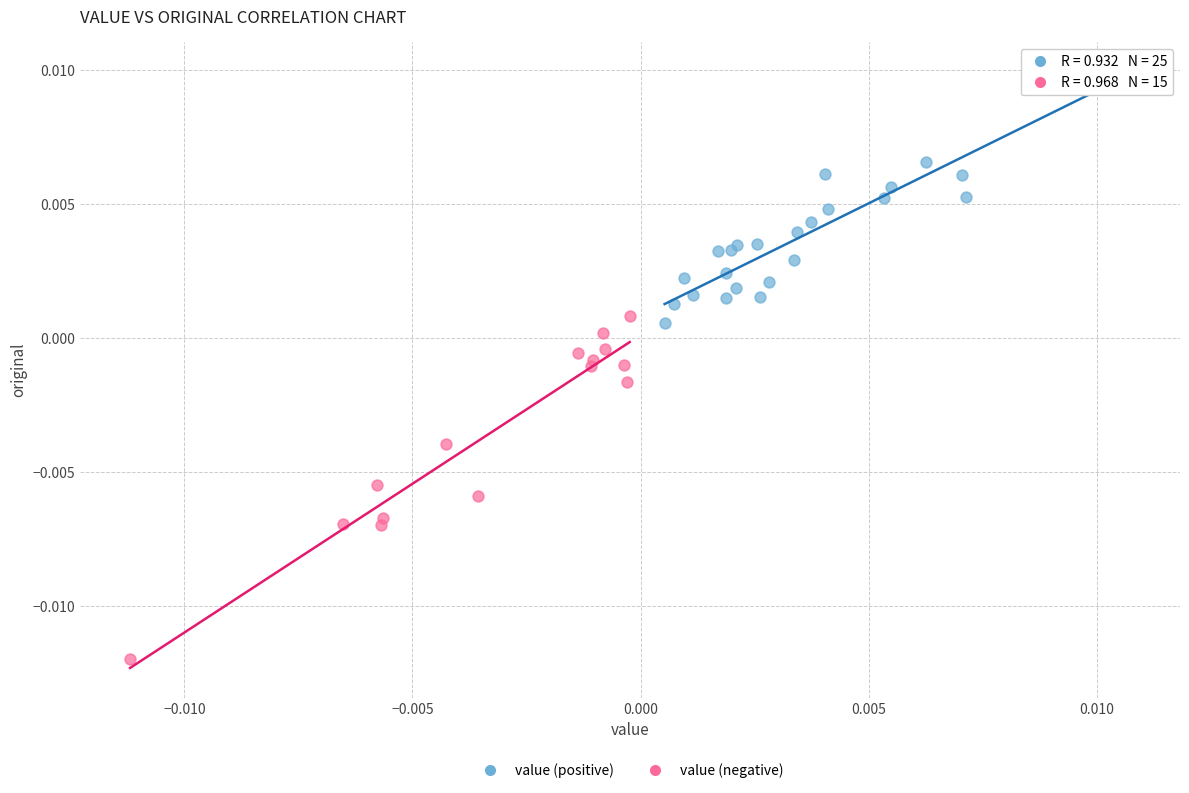

Which series has the largest Y range (max minus min)?

value (negative)